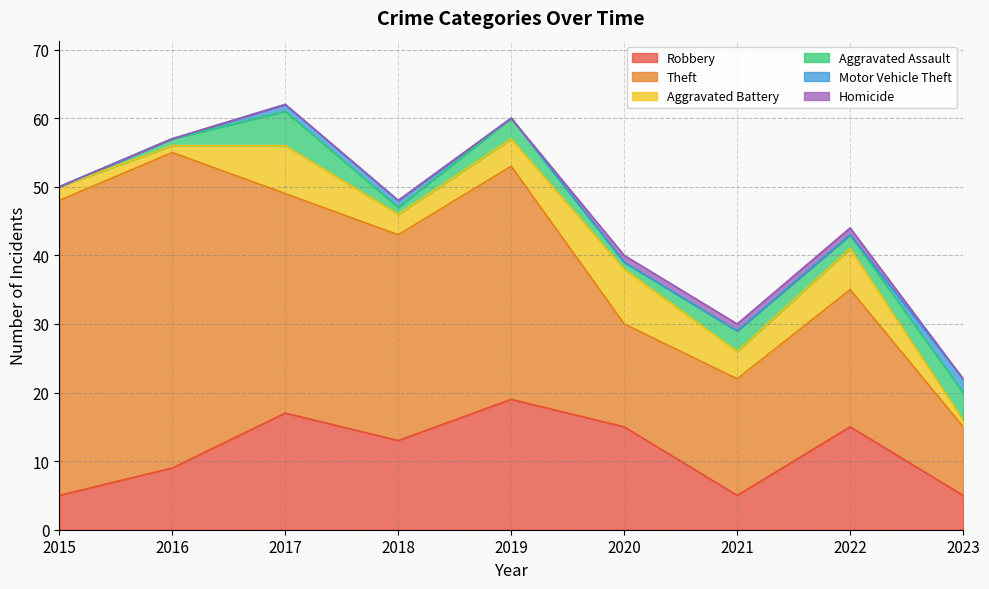

True or false: Homicide has a value of 0 at 2021.

False